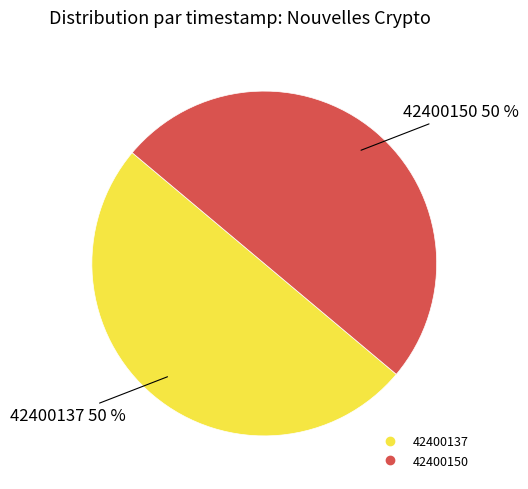

To the nearest percent, what is the combined percentage of 42400150 and 42400137?

100%